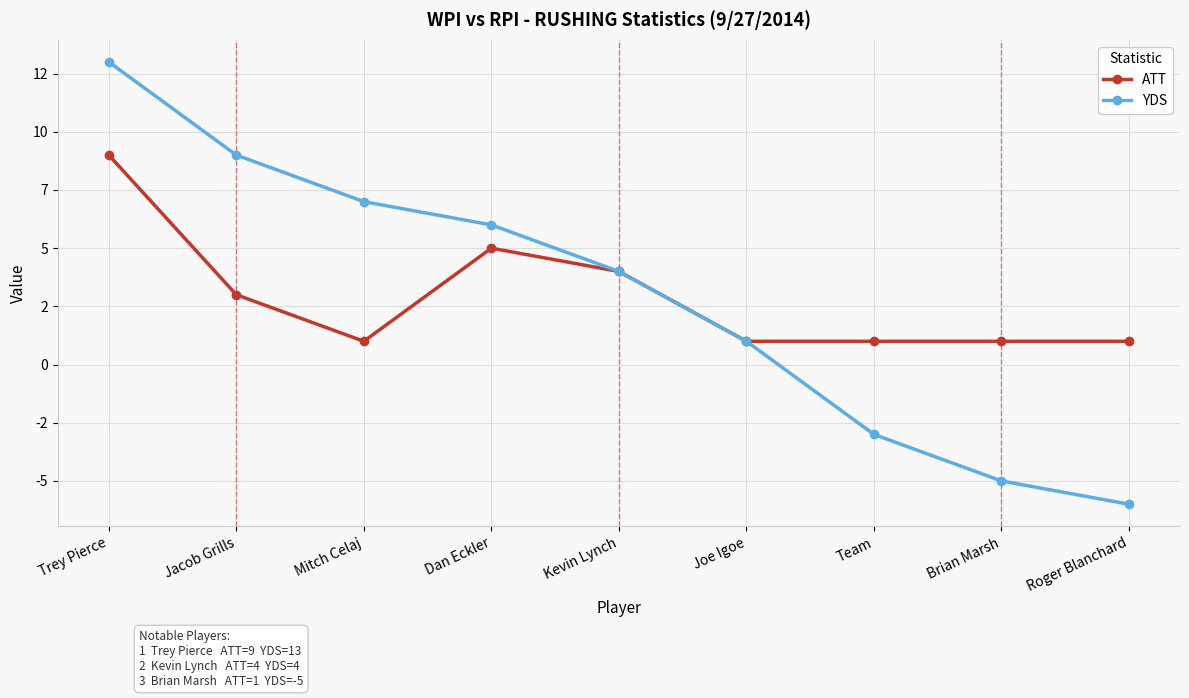

What are all the series names shown in the legend?

ATT, YDS